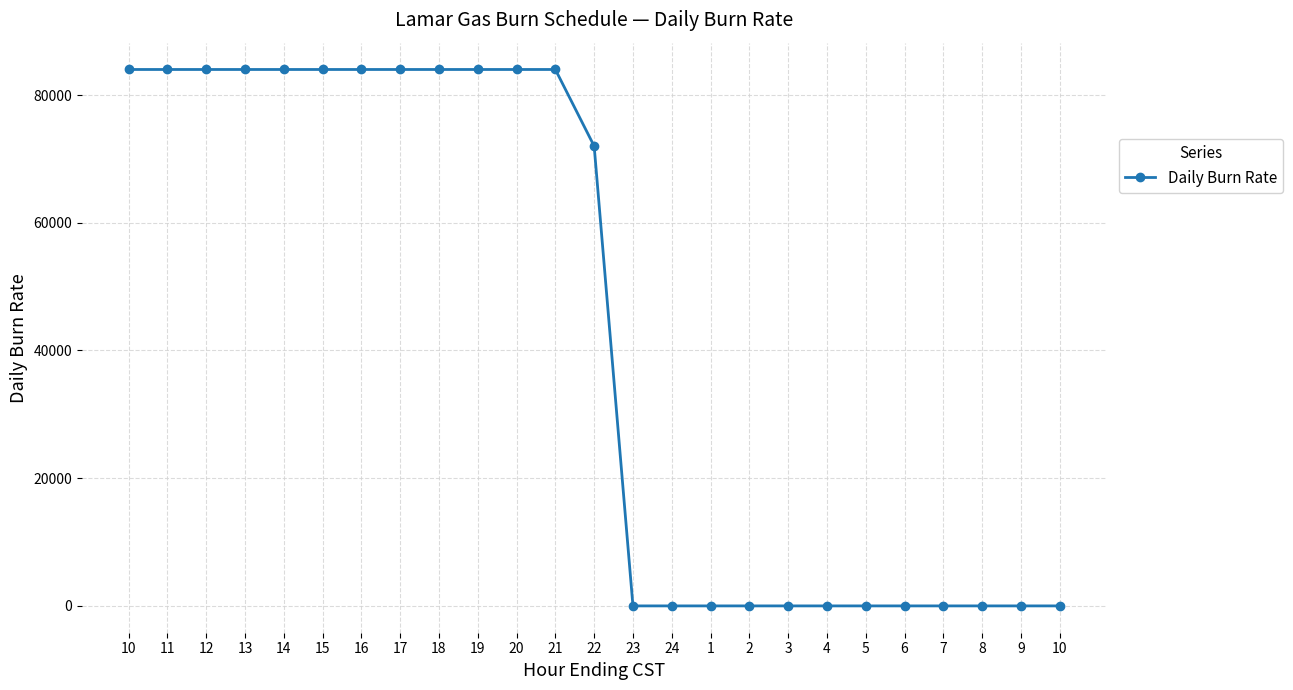

Count the number of data series in this chart.

1